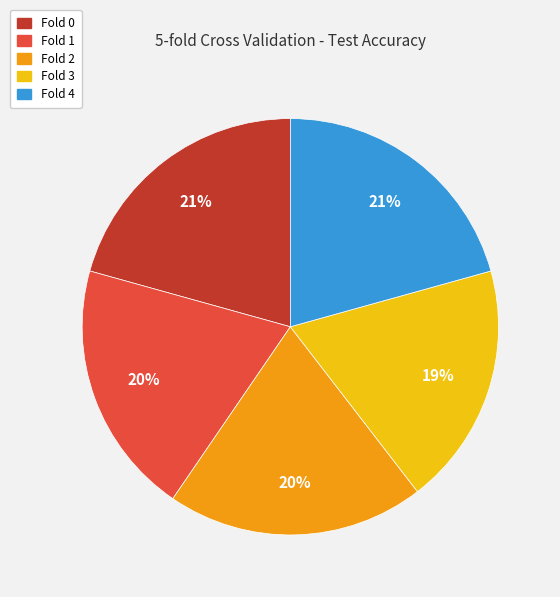

Is the sum of Fold 4 and Fold 0 greater than half?

No